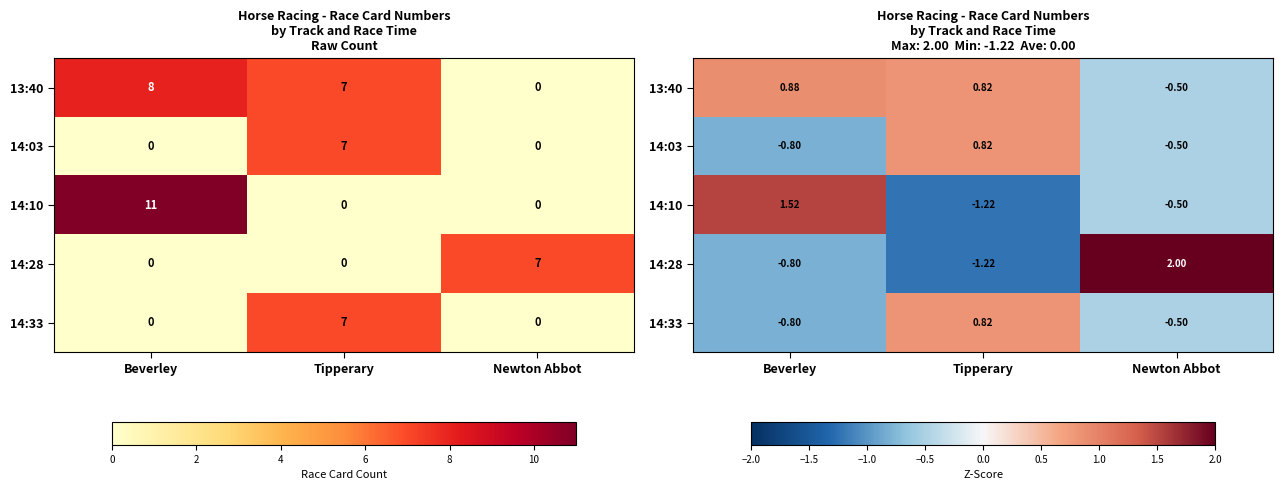

How many values in the 13:40 series exceed 0?

2